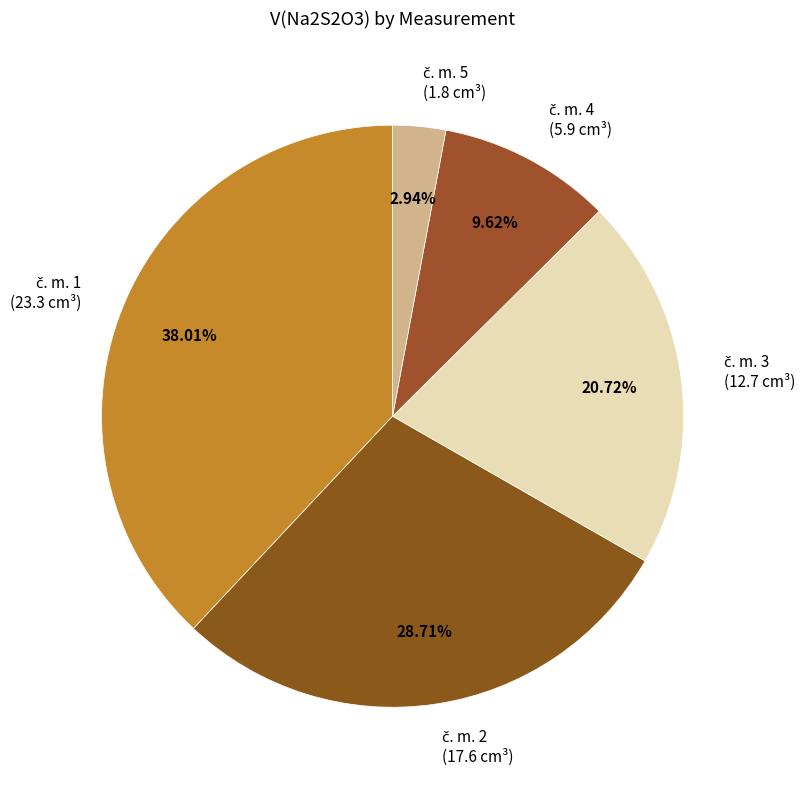

Is there a majority slice in this chart?

No